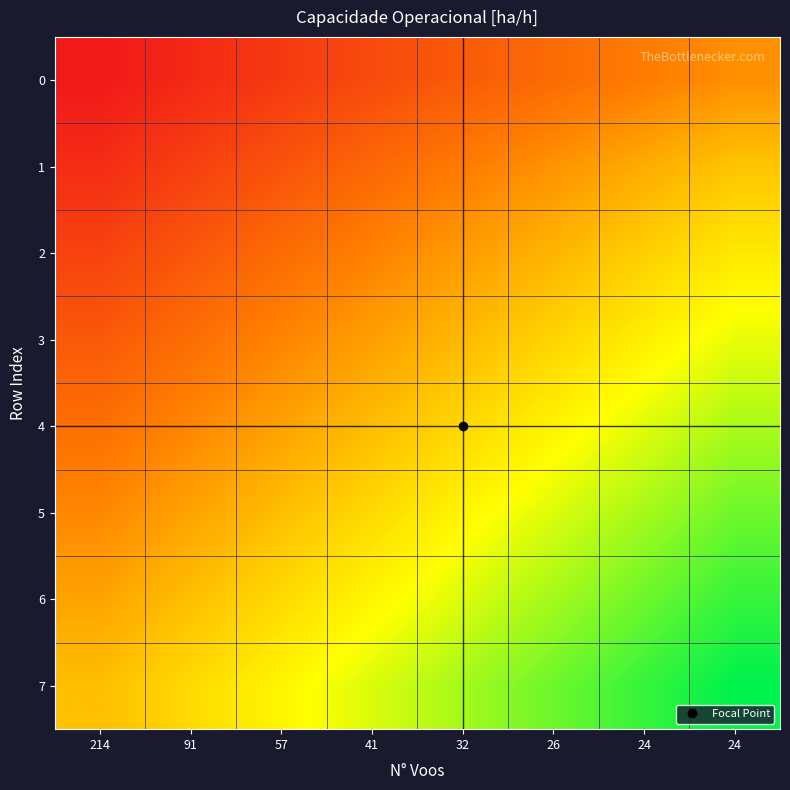

What is the total value across all series at 26?

14.4